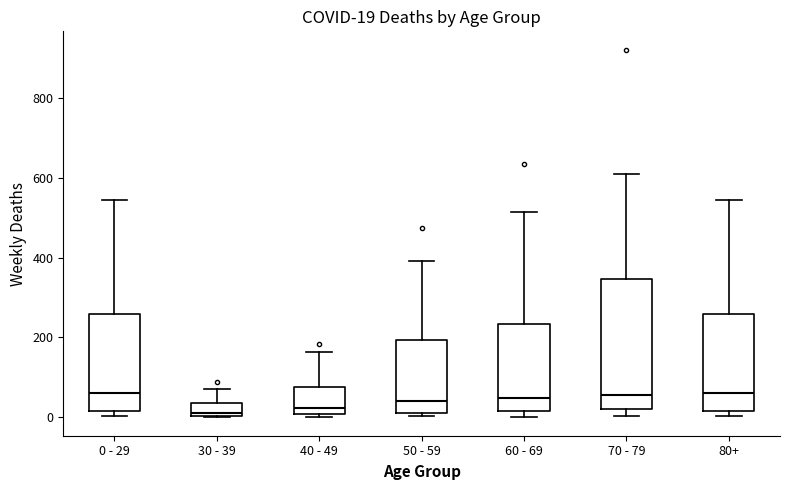

Which box is the tallest, from its lower edge to its upper edge?

70 - 79